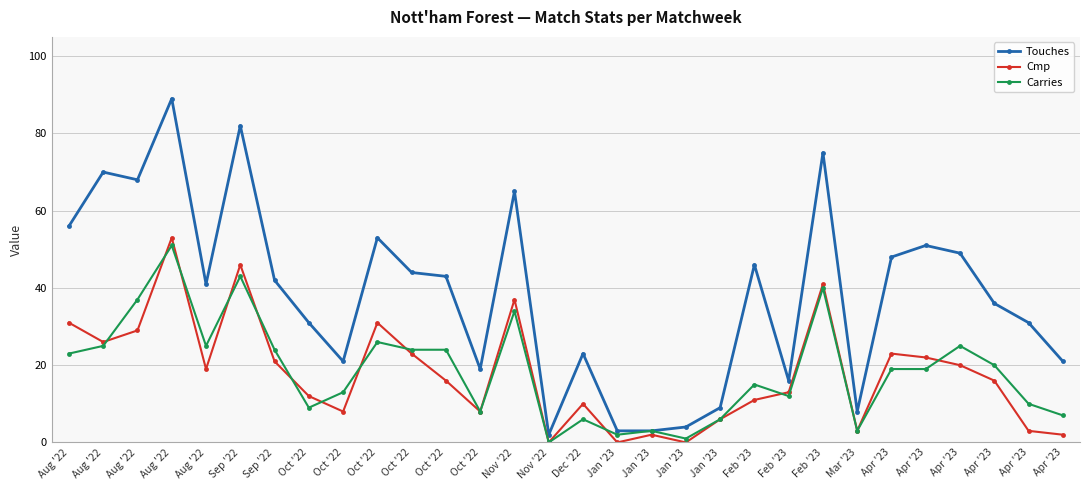

What is the lowest value of the Touches series?

2